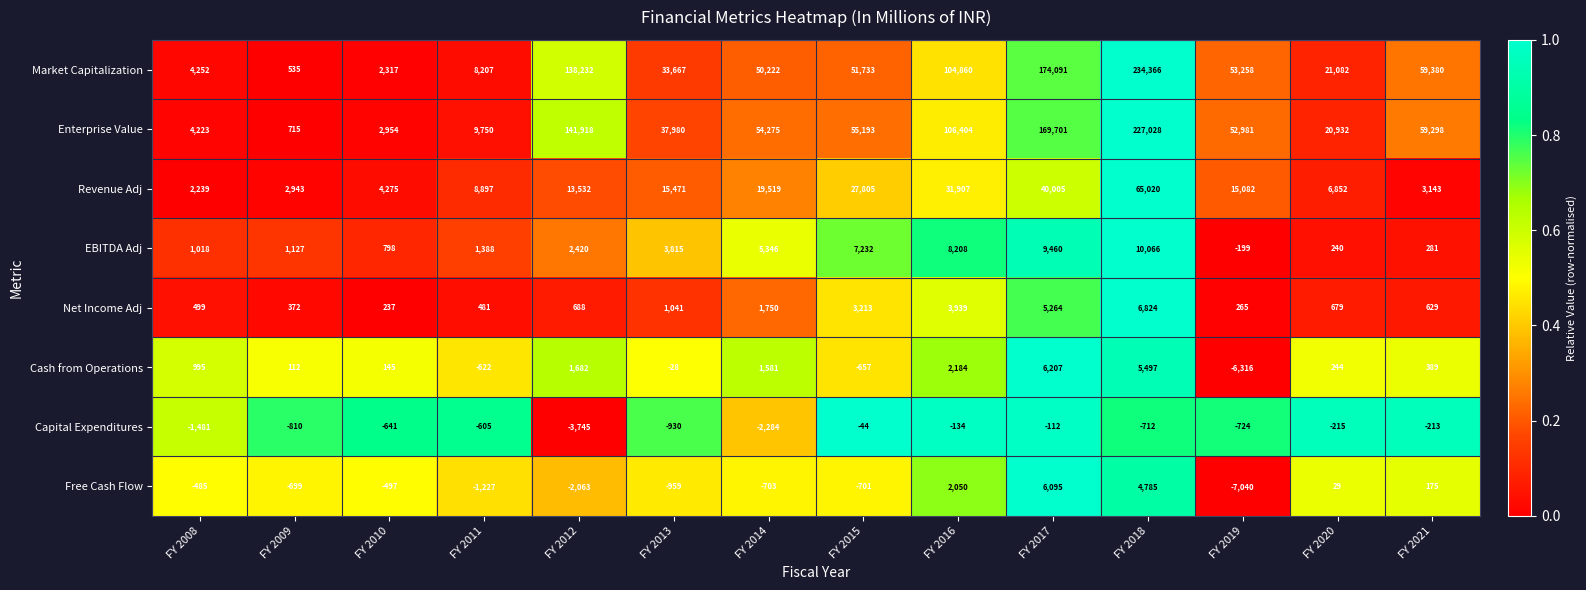

What is the greatest value displayed?

234366